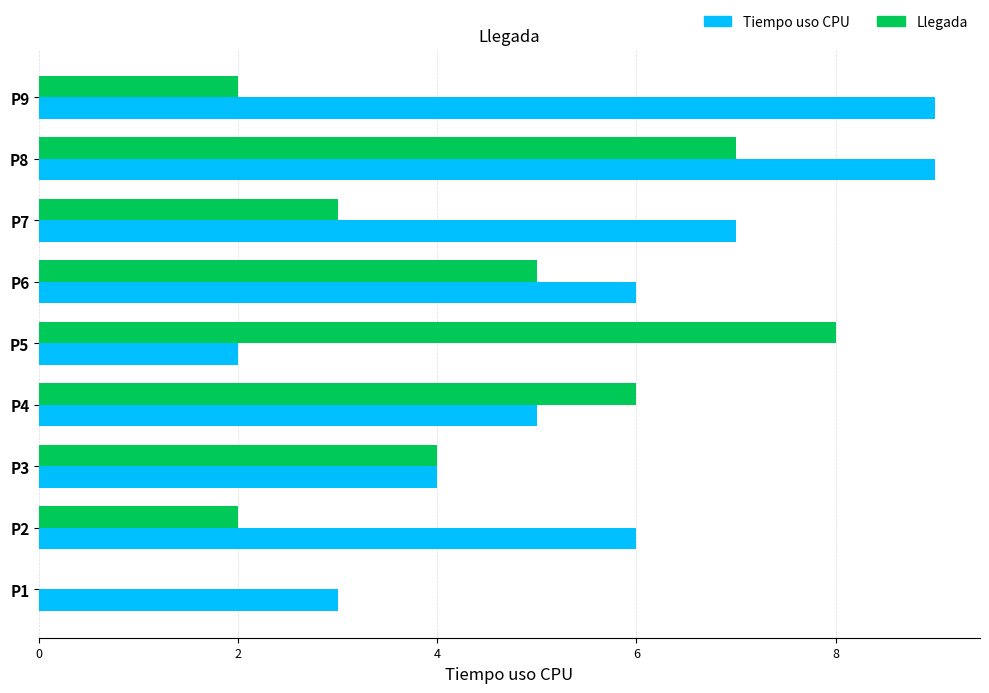

Which series changed the most between P1 and P3?

Llegada